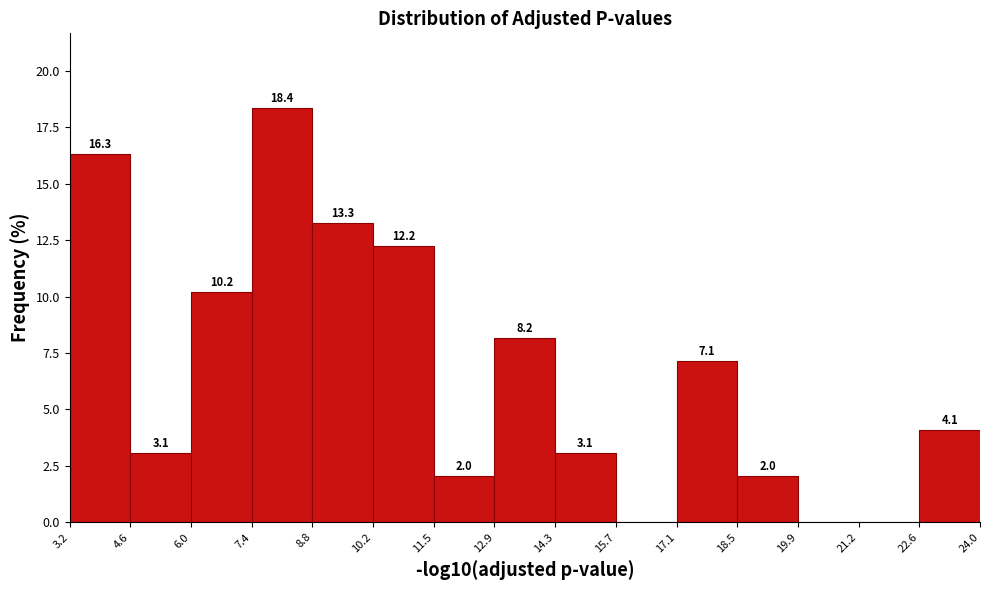

Which range on the x-axis has the tallest bar?

7.4 to 8.8